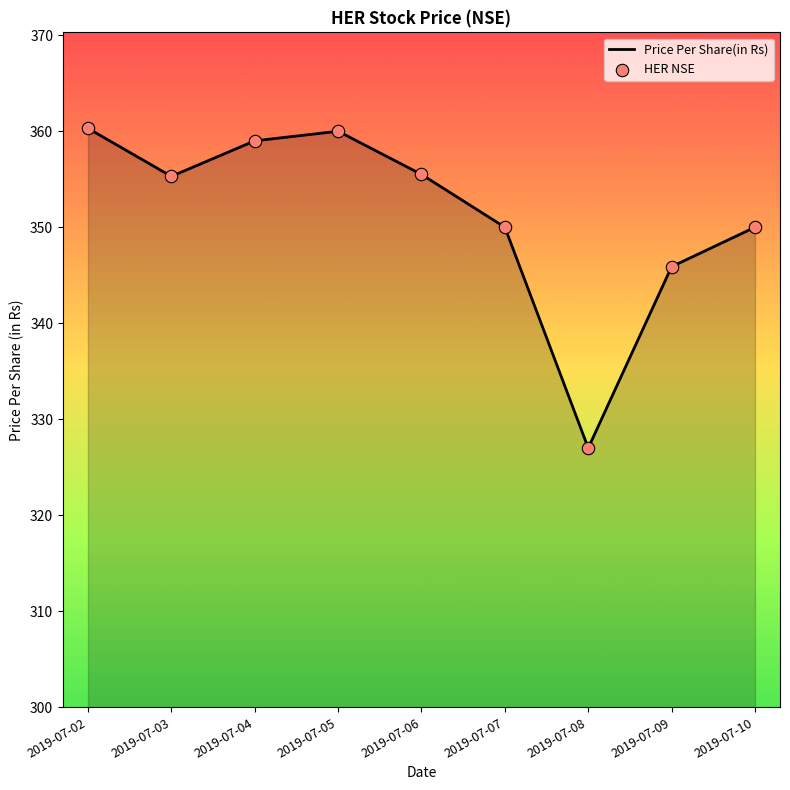

What is the difference between the maximum and minimum values?

33.3